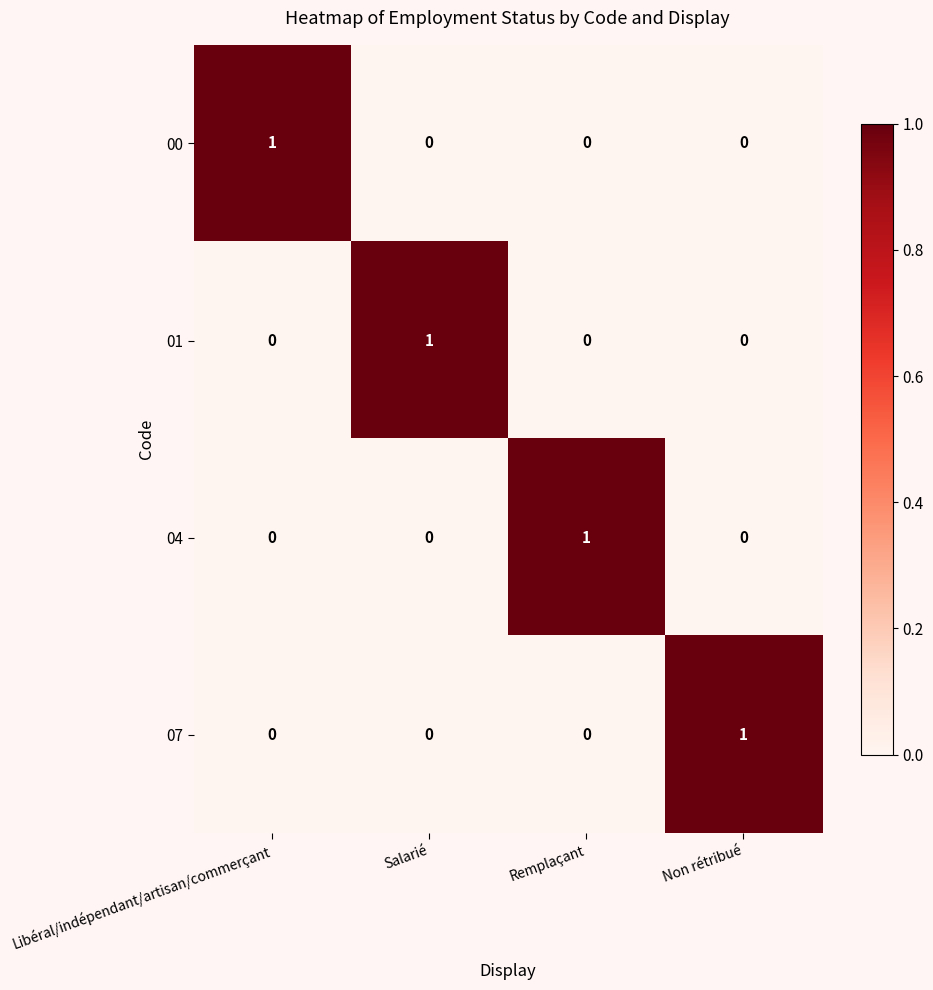

How many distinct data groups are displayed?

4